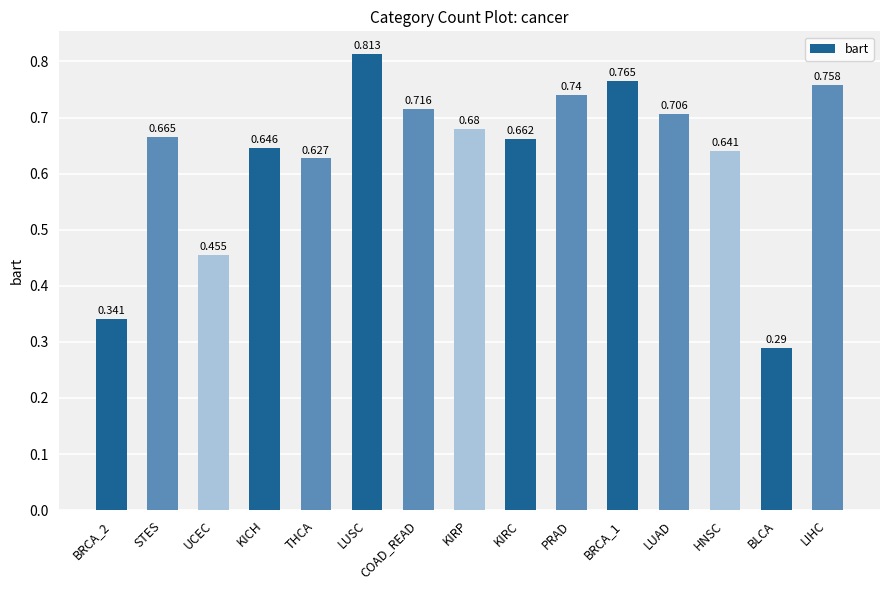

What is the label of the 15th bar from the right?

BRCA_2